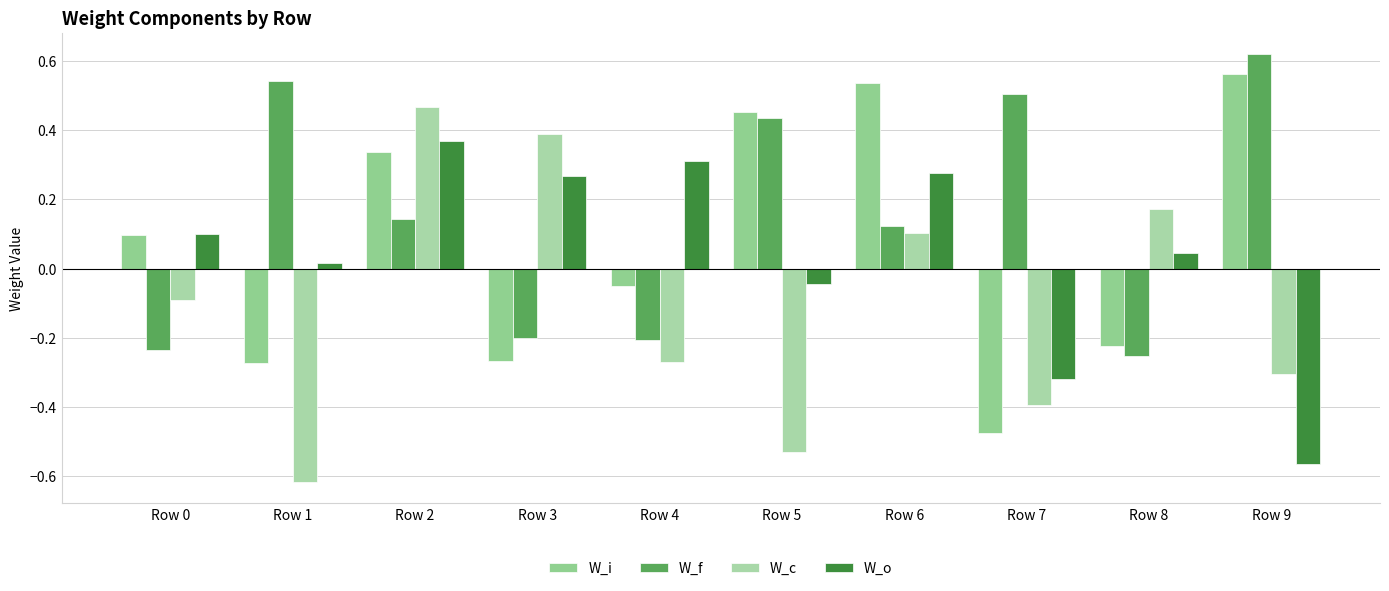

Rank the categories by W_i value from lowest to highest.

Row 7, Row 1, Row 3, Row 8, Row 4, Row 0, Row 2, Row 5, Row 6, Row 9